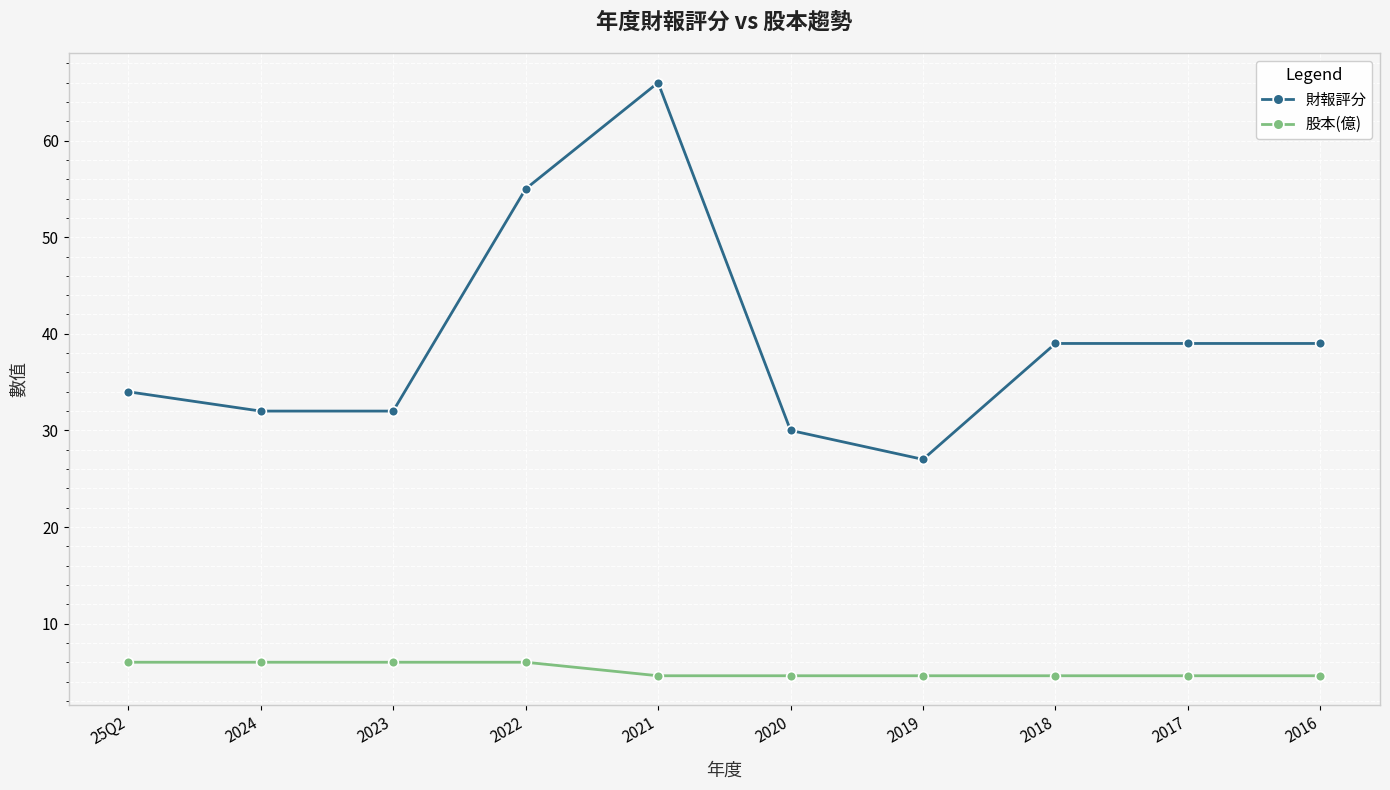

True or false: 財報評分 has more than 0 points higher than both neighbors.

True